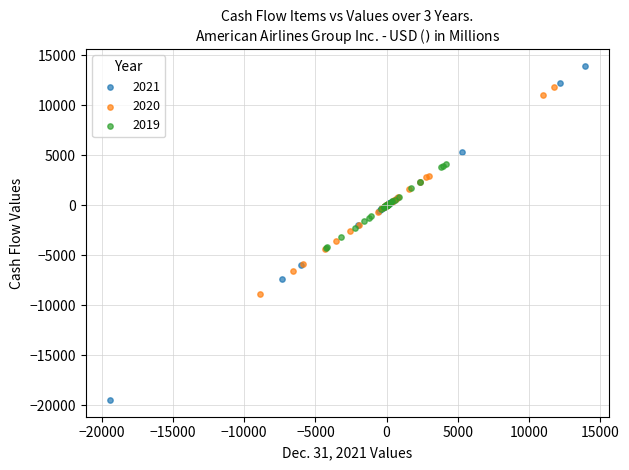

What are all the series names shown in the legend?

2021, 2020, 2019